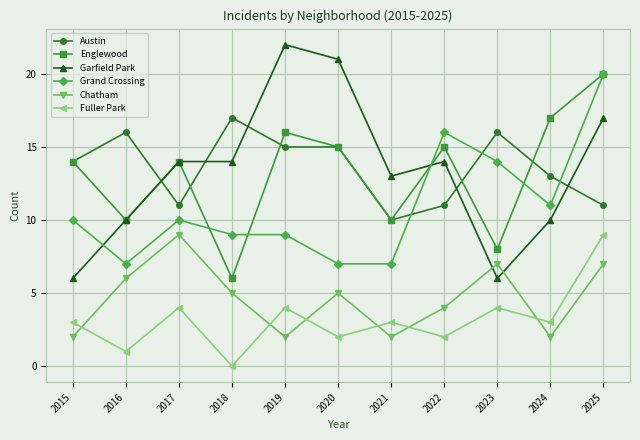

Reading right to left, what are all the values shown in this chart?

Austin: 2025=11	2024=13	2023=16	2022=11	2021=10	2020=15	2019=15	2018=17	2017=11	2016=16	2015=14
Englewood: 2025=20	2024=17	2023=8	2022=15	2021=10	2020=15	2019=16	2018=6	2017=14	2016=10	2015=14
Garfield Park: 2025=17	2024=10	2023=6	2022=14	2021=13	2020=21	2019=22	2018=14	2017=14	2016=10	2015=6
Grand Crossing: 2025=20	2024=11	2023=14	2022=16	2021=7	2020=7	2019=9	2018=9	2017=10	2016=7	2015=10
Chatham: 2025=7	2024=2	2023=7	2022=4	2021=2	2020=5	2019=2	2018=5	2017=9	2016=6	2015=2
Fuller Park: 2025=9	2024=3	2023=4	2022=2	2021=3	2020=2	2019=4	2018=0	2017=4	2016=1	2015=3